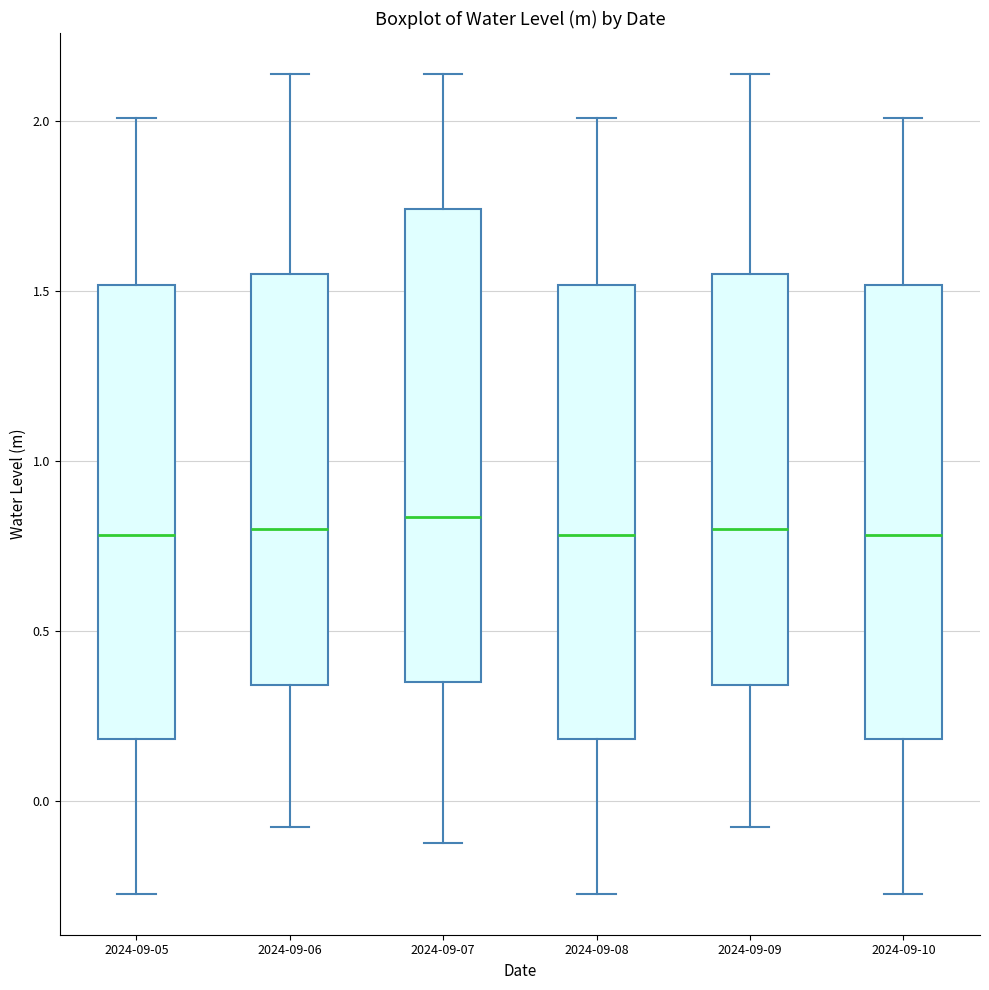

Reading left to right, transcribe this box plot: for each box, give where its median line is, the range the box spans, and where its two whiskers end, as read against the y-axis. The values are not printed on the chart, so give them approximately, as read against the axis.

2024-09-05: median 0.80, box 0.20 to 1.50, whiskers -0.25 to 2.00
2024-09-06: median 0.80, box 0.35 to 1.55, whiskers -0.10 to 2.15
2024-09-07: median 0.85, box 0.35 to 1.75, whiskers -0.10 to 2.15
2024-09-08: median 0.80, box 0.20 to 1.50, whiskers -0.25 to 2.00
2024-09-09: median 0.80, box 0.35 to 1.55, whiskers -0.10 to 2.15
2024-09-10: median 0.80, box 0.20 to 1.50, whiskers -0.25 to 2.00